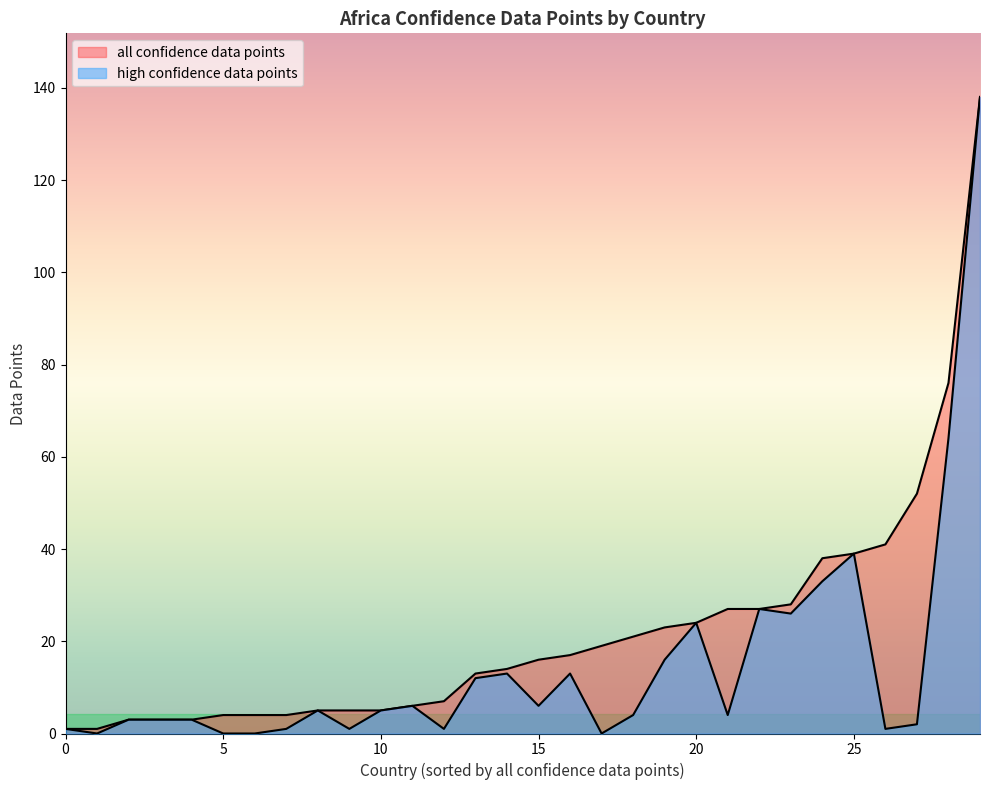

The value of all confidence data points at togo is 19. True or false?

True